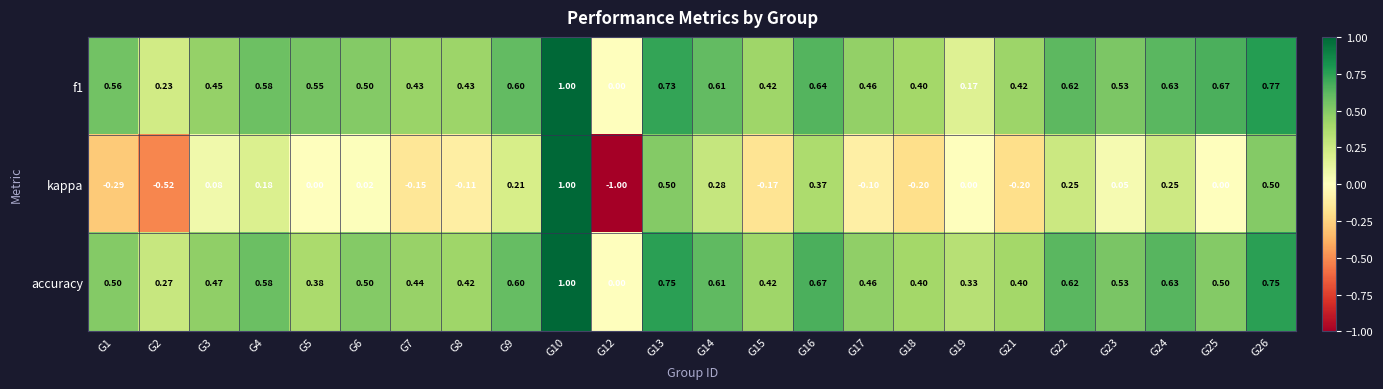

What is the total value across all series at G9?

1.4